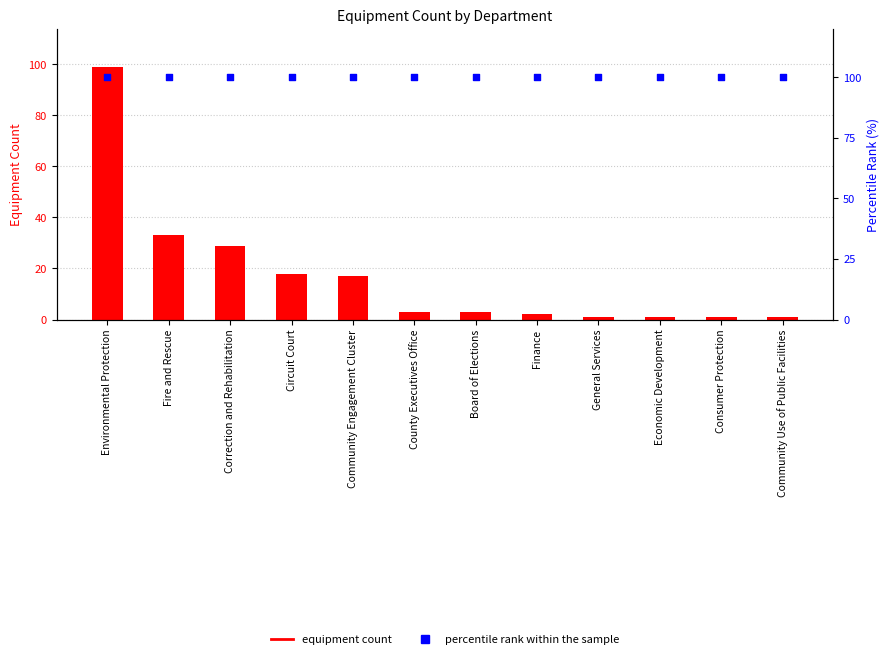

Which series contains the lowest Y value?

Equipment Count